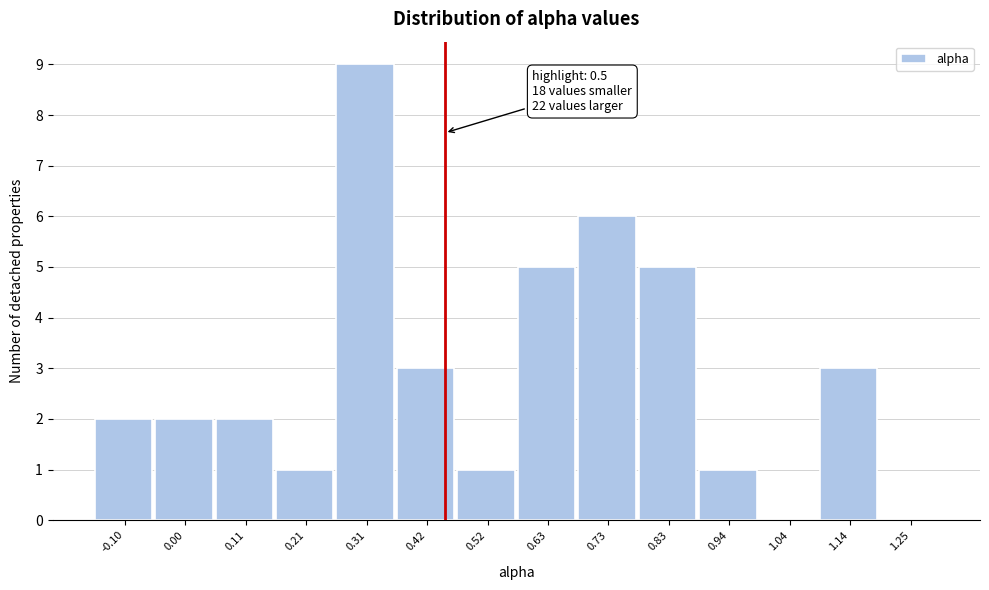

Reading right to left, extract all data points from this chart.

1.25=0	1.14=3	1.04=0	0.94=1	0.83=5	0.73=6	0.63=5	0.52=1	0.42=3	0.31=9	0.21=1	0.11=2	0.00=2	-0.10=2